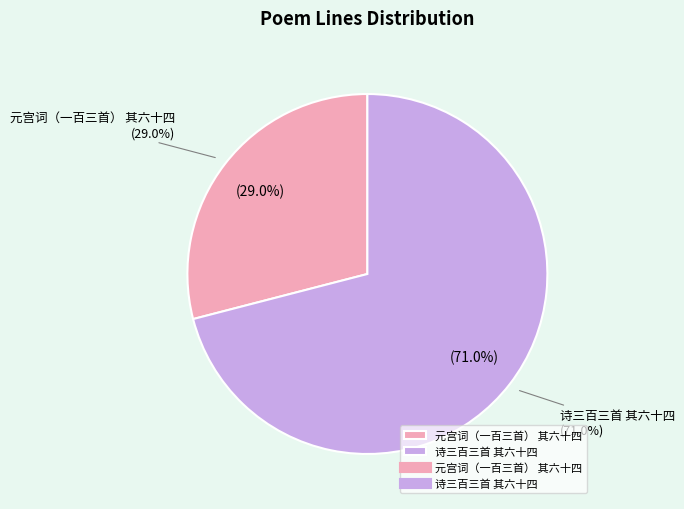

Which slice is the largest?

诗三百三首 其六十四